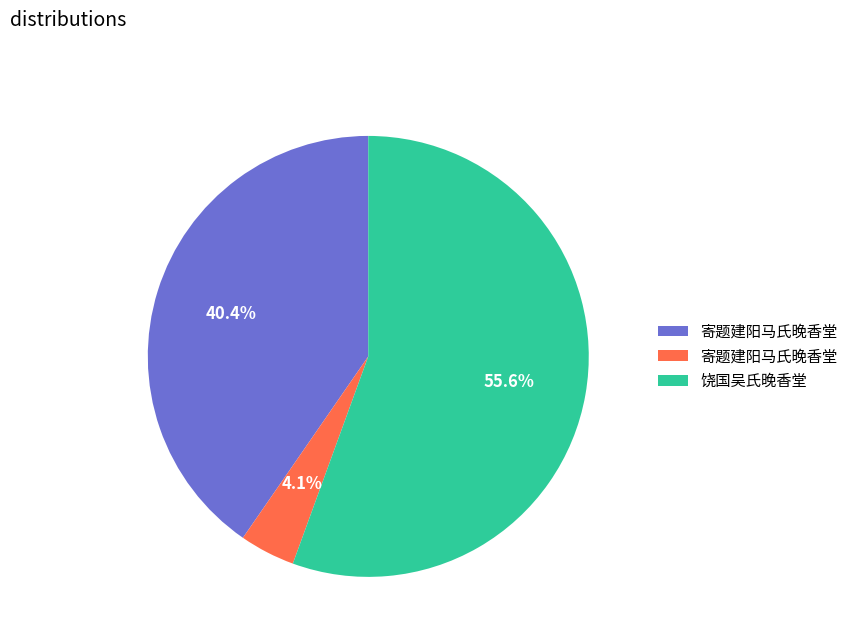

Is there any slice that represents more than half of the pie?

Yes